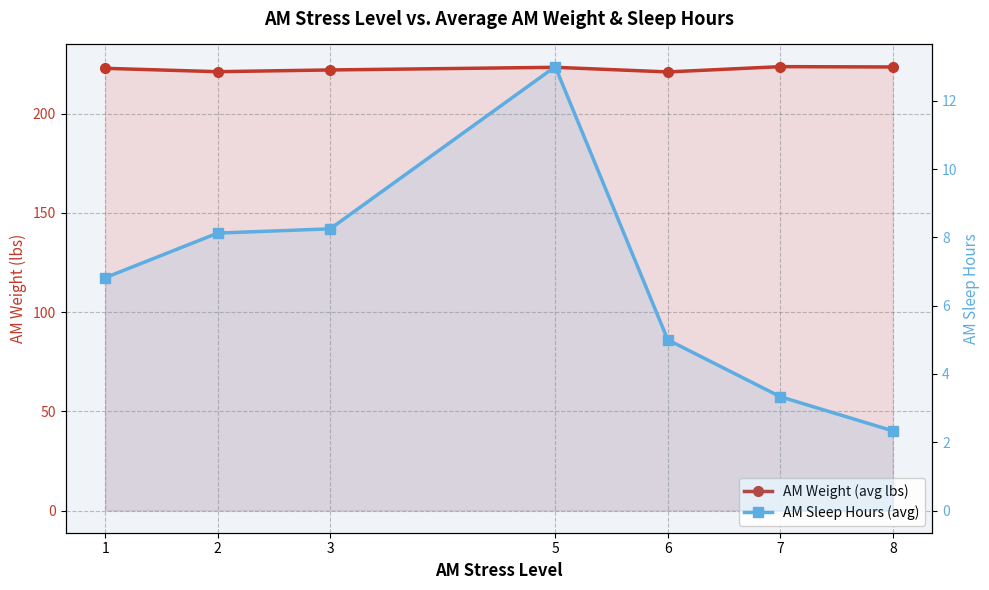

At which category does the chart reach its peak across all series?

7